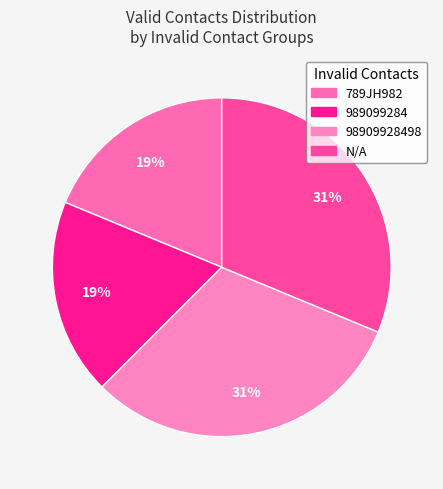

What percentage is the 98909928498 slice, to the nearest percent?

31%